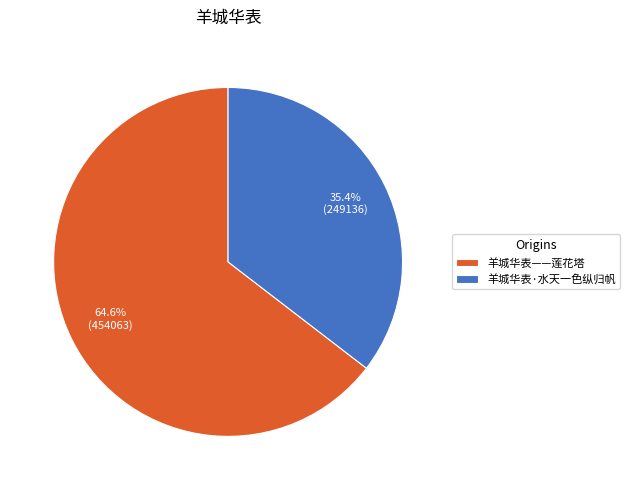

What percentage do 羊城华表·水天一色纵归帆 and 羊城华表——莲花塔 together represent?

100.0%